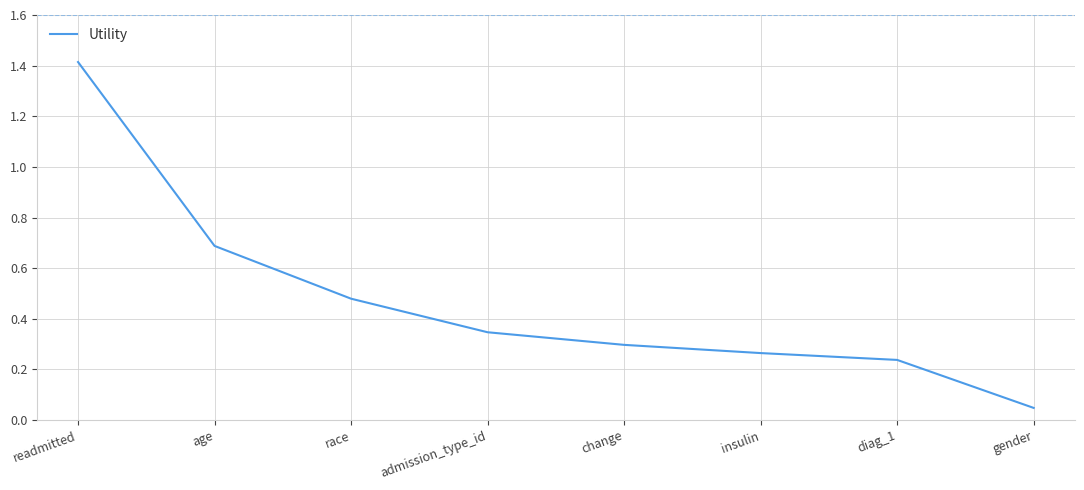

True or false: the data has more than 1 interior local peaks.

False